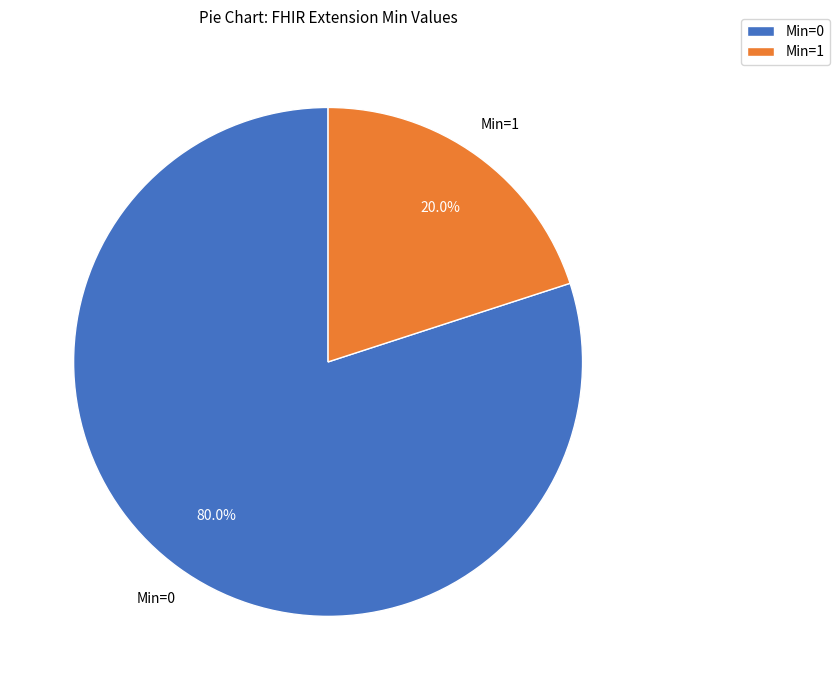

Count the number of slices in the pie.

2